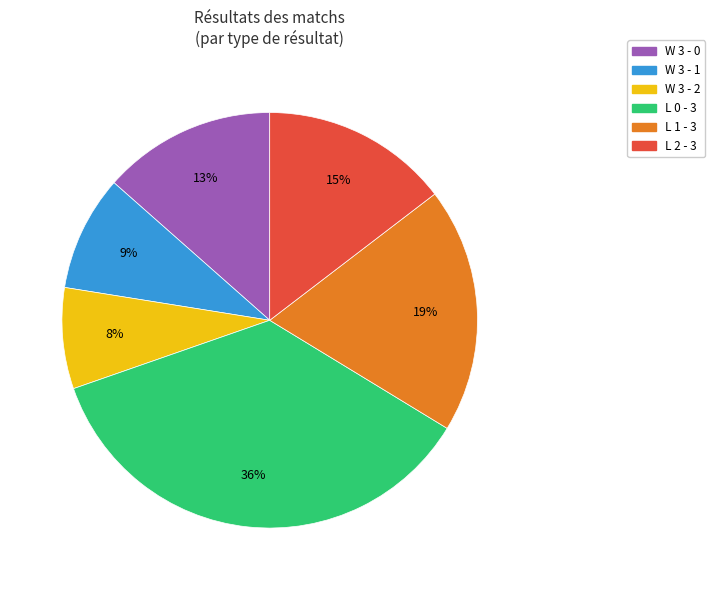

Is there a majority slice in this chart?

No